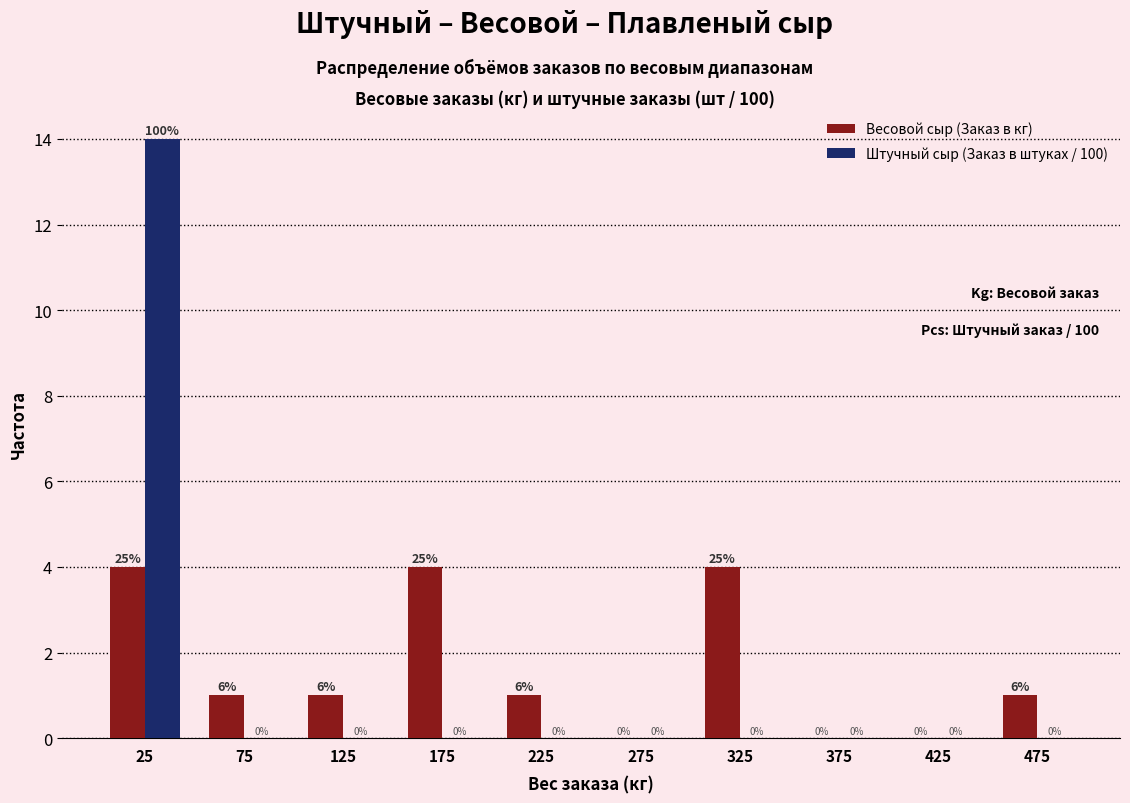

In the Штучный сыр (Заказ в штуках / 100) series, which range on the x-axis has the tallest bar?

0 to 50